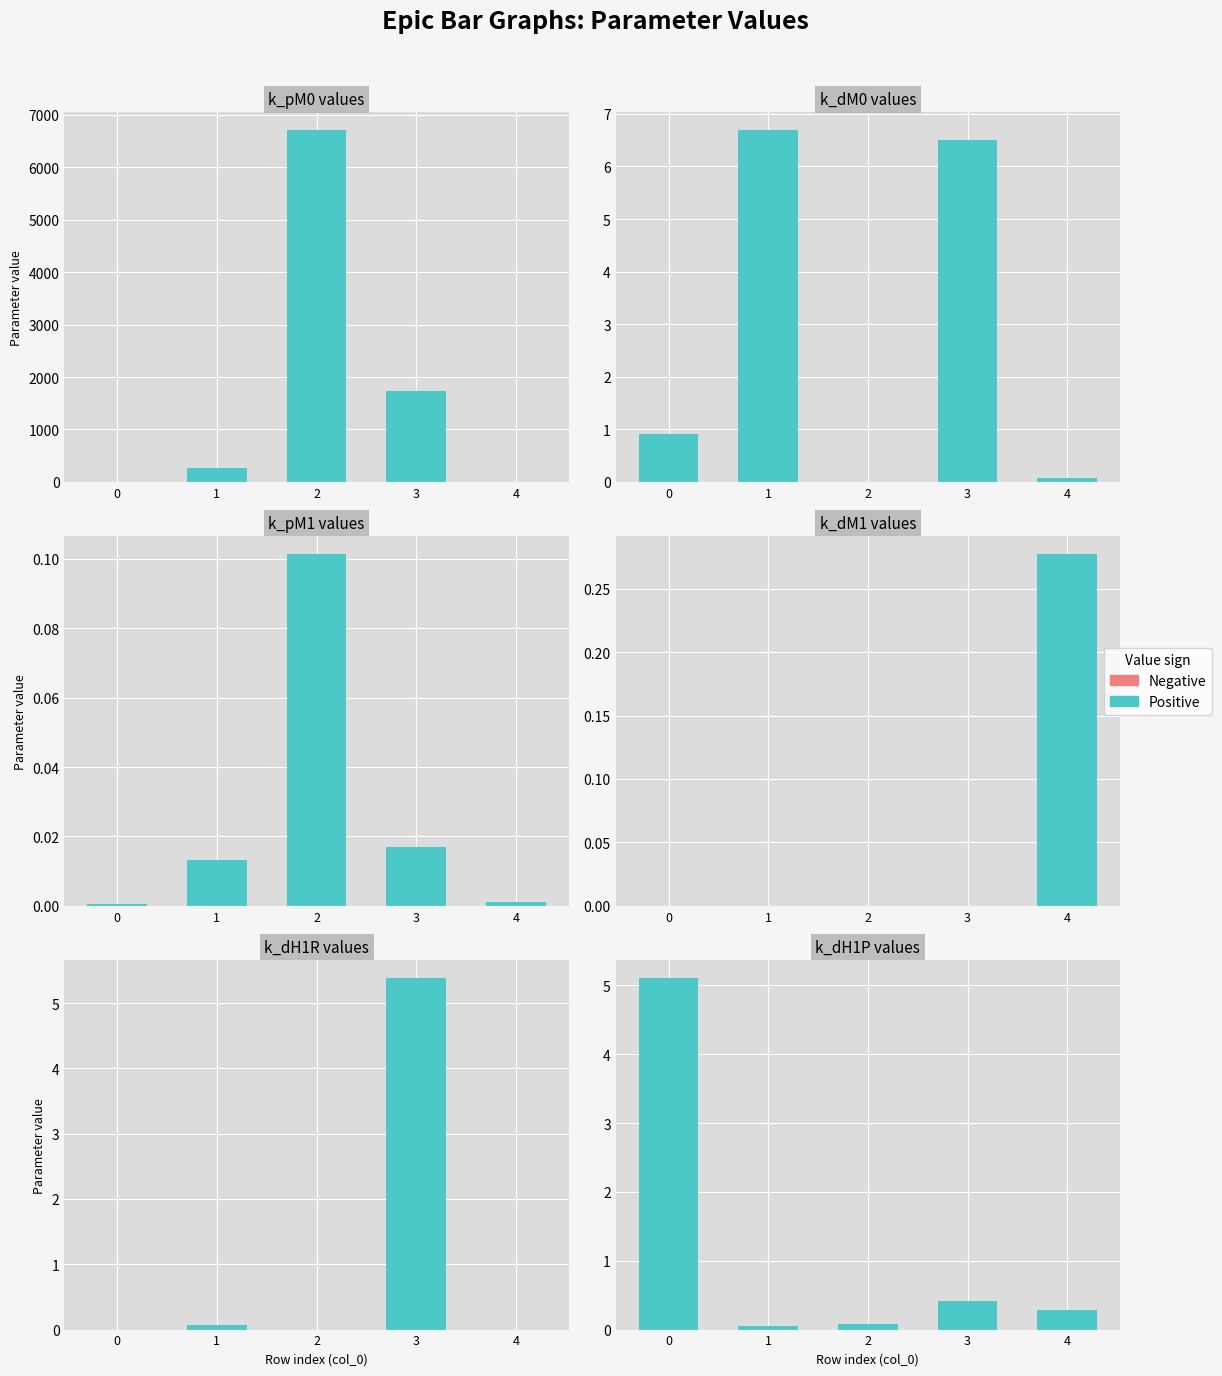

At 3, list the series in order from smallest to largest.

k_dM1, k_pM1, k_dH1P, k_dH1R, k_dM0, k_pM0